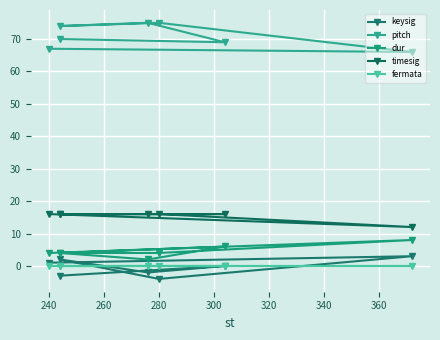

True or false: keysig and timesig cross at least once.

False